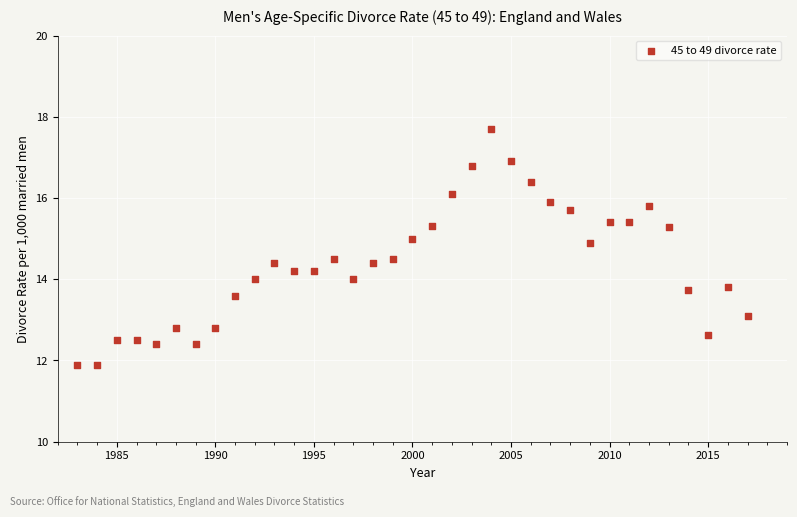

What is the range of Y values (max minus min)?

5.8